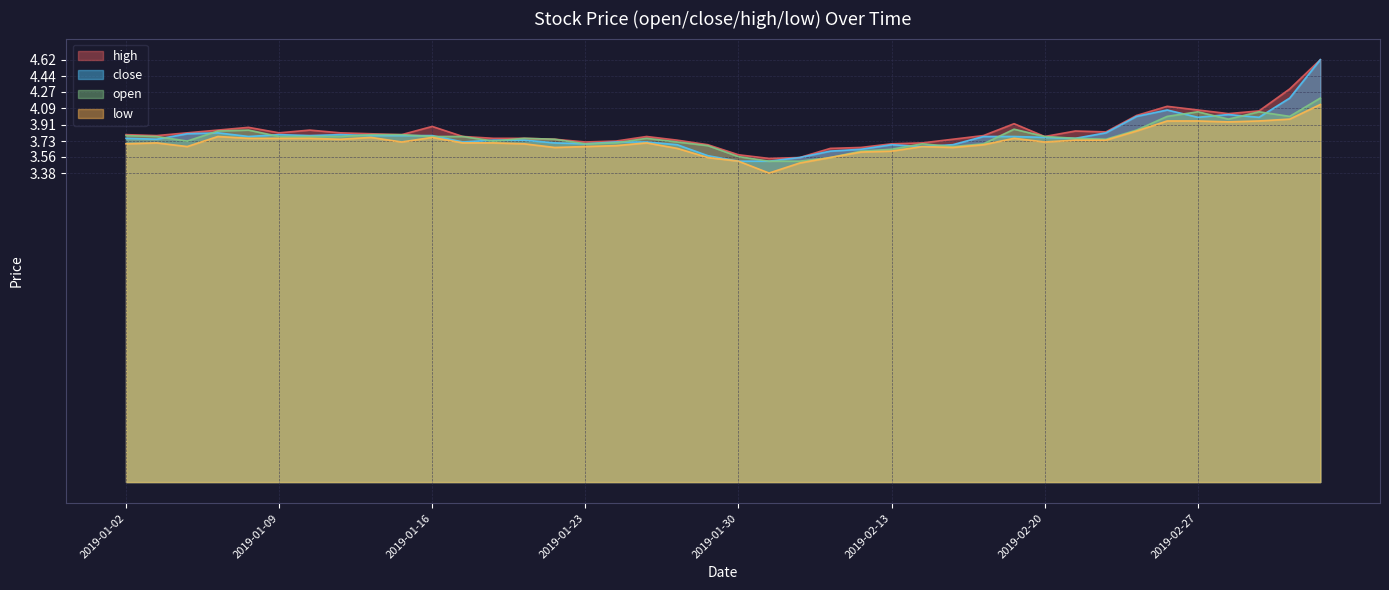

True or false: open and low cross at least once.

False